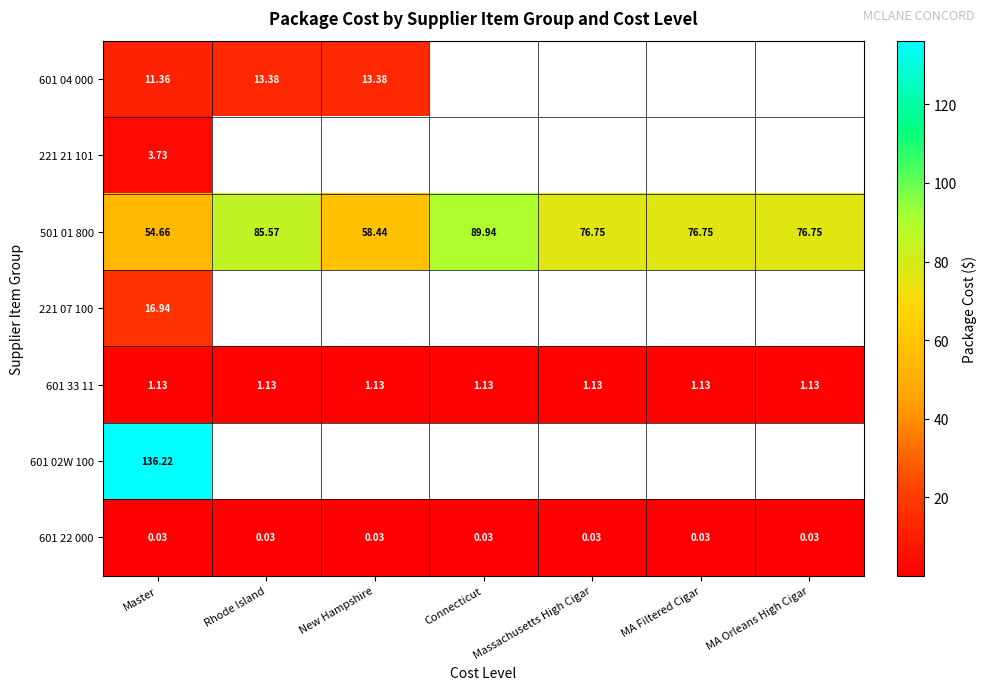

At which category does the chart reach its minimum across all series?

Master